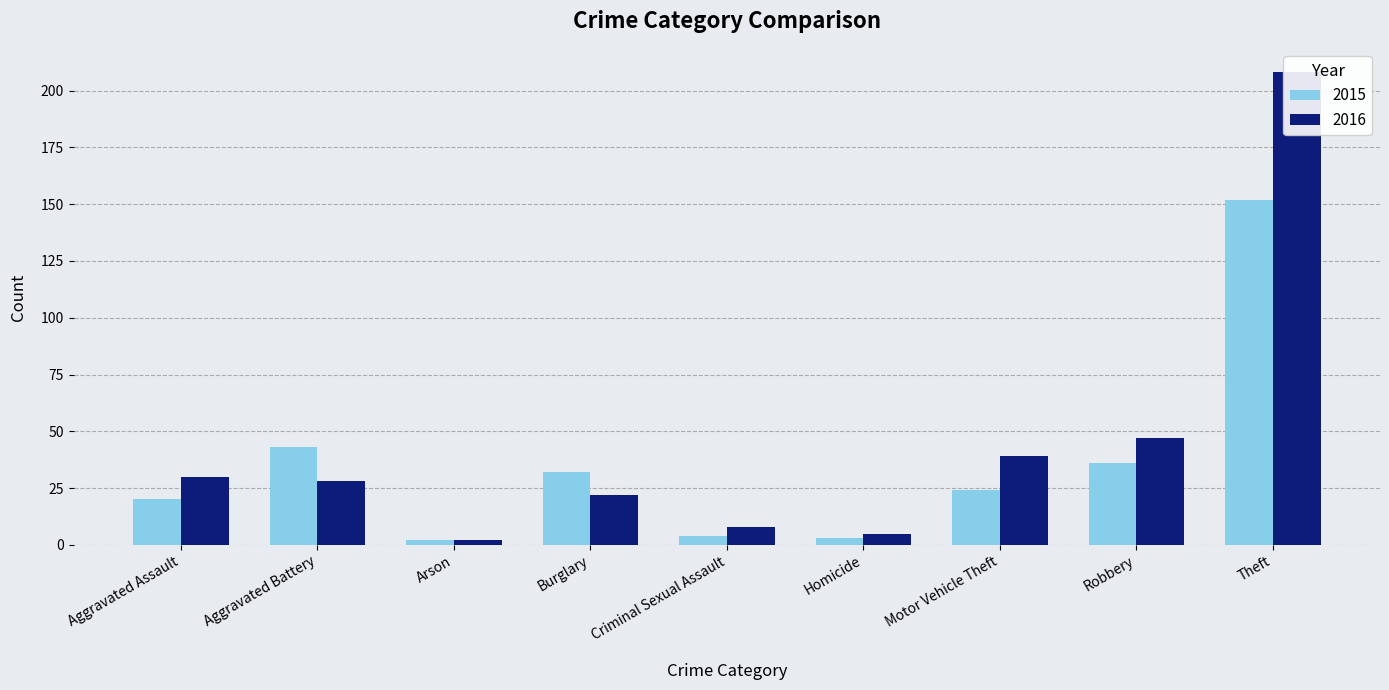

What are all the series names shown in the legend?

2015, 2016